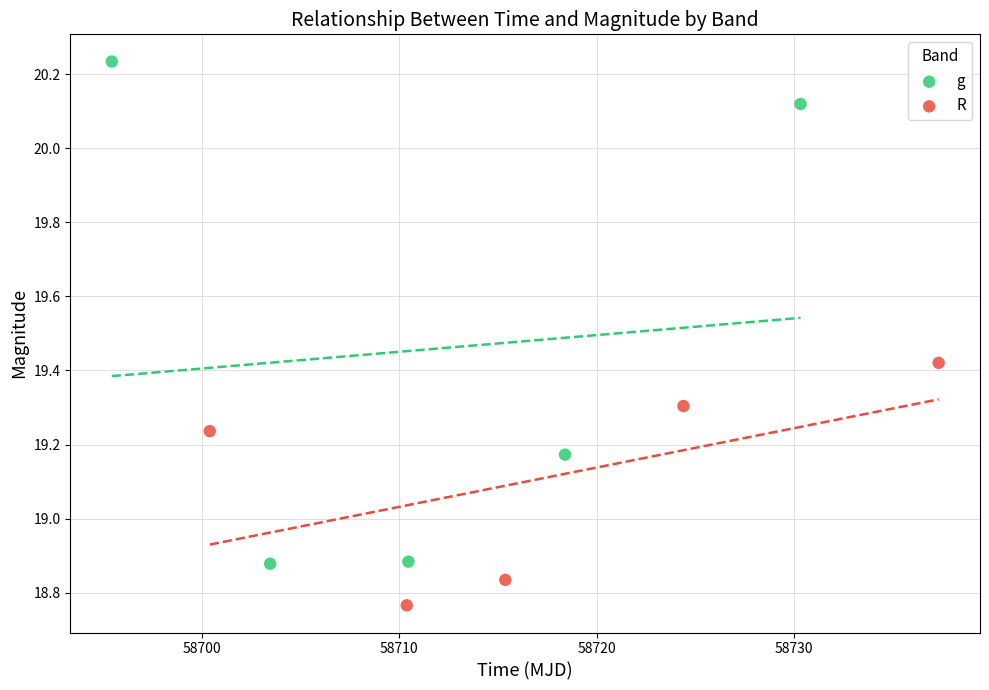

Which series reaches the maximum Y coordinate?

g